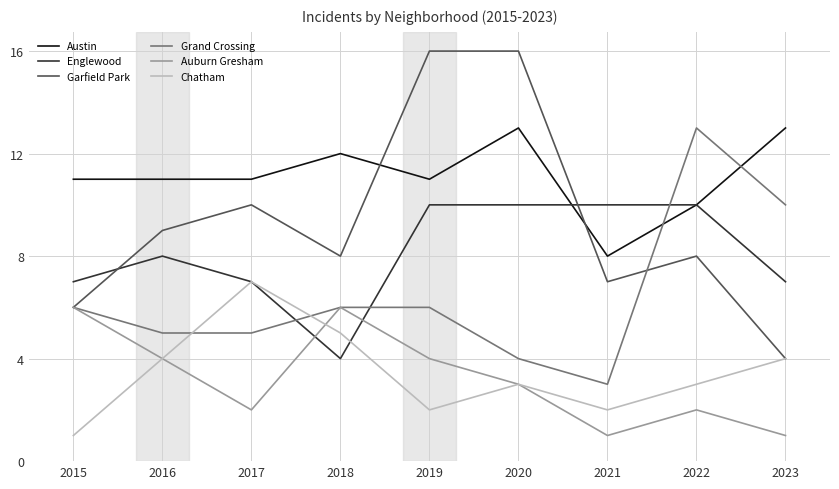

Which series has the largest total across all categories?

Austin